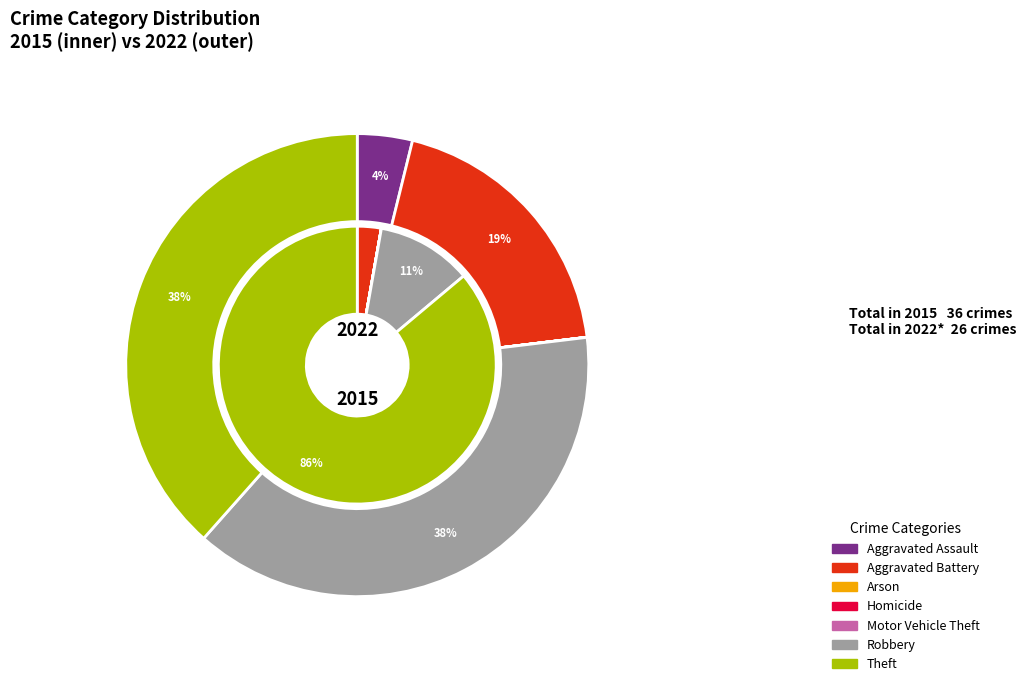

Is it true that Theft is 38% of the pie?

True